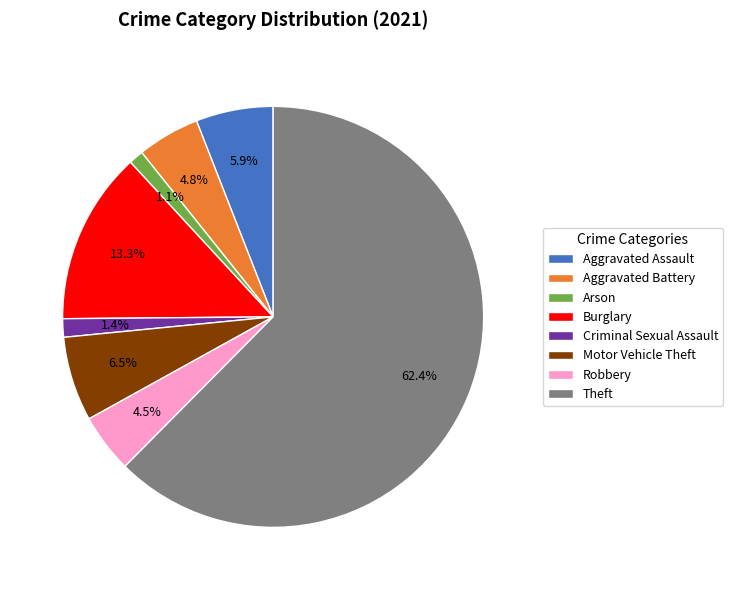

Count the number of slices in the pie.

8